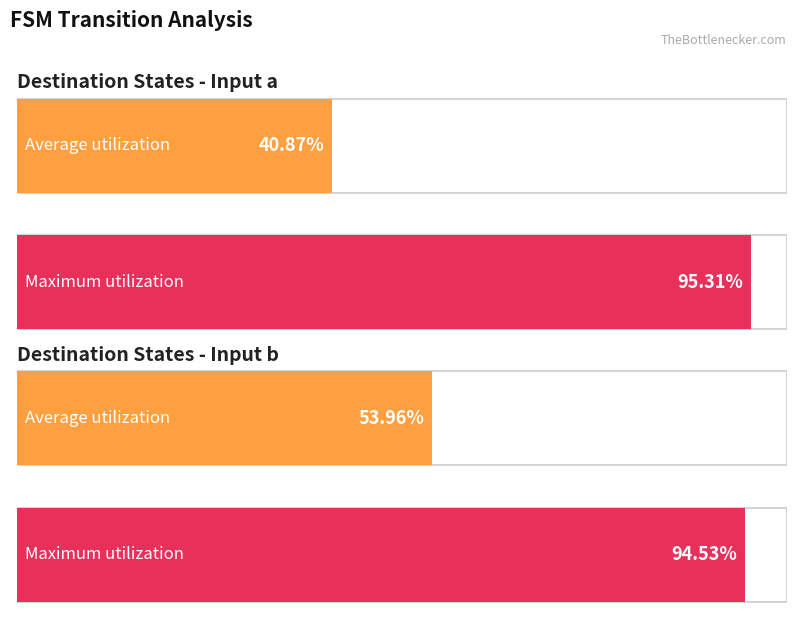

The destination_state_a series shows 21 at State 5. True or false?

False